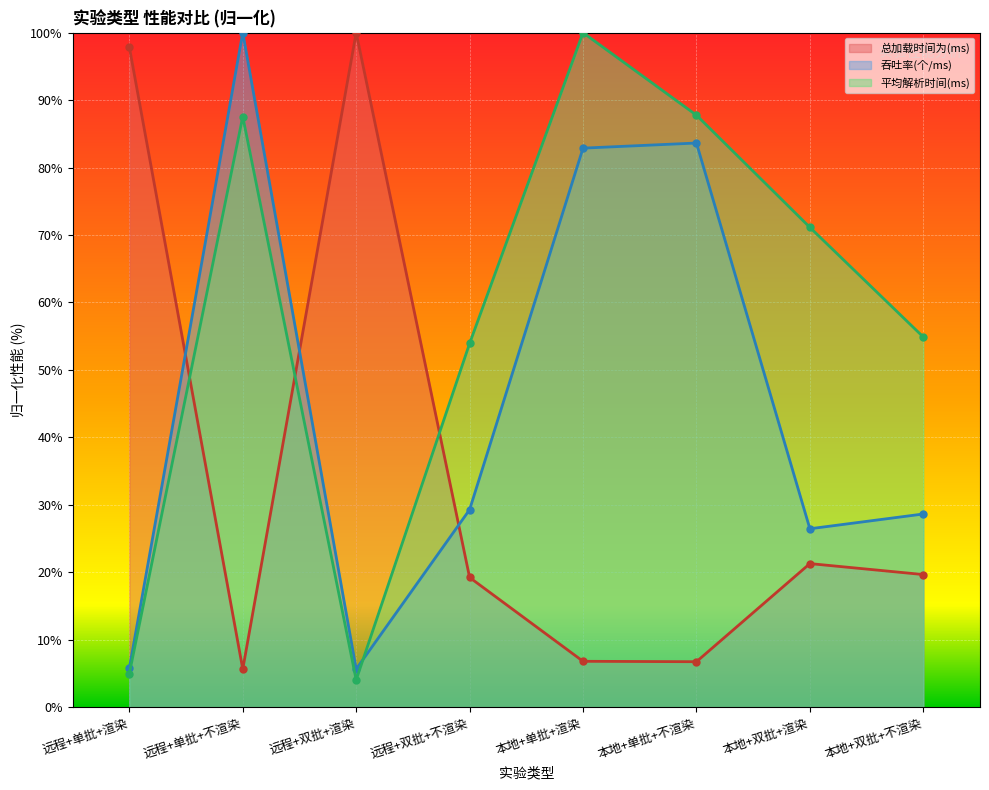

What is the total value across all series at 本地+双批+不渲染?

103.2